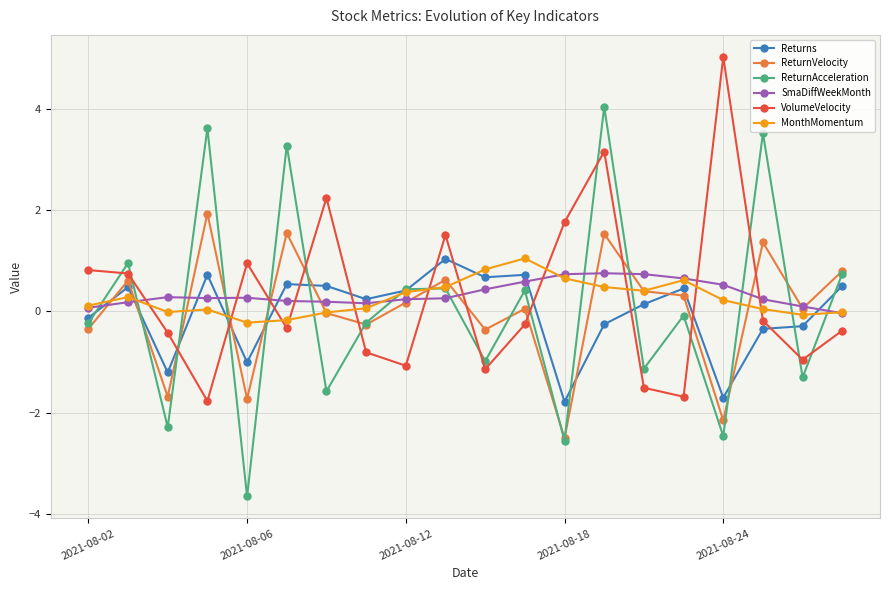

How many times do ReturnVelocity and MonthMomentum cross each other?

11